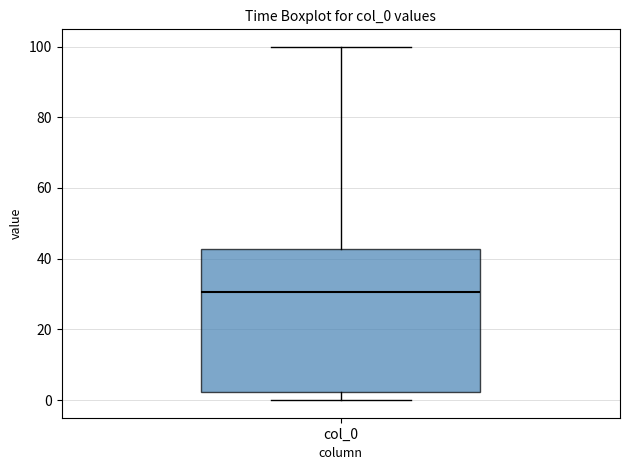

Read this box plot against the y-axis: the position of the median line, the range covered by the box, and the ends of both whiskers. The values are not printed on the chart, so give them approximately, as read against the axis.

median 30, box 2 to 42, whiskers 0 to 100